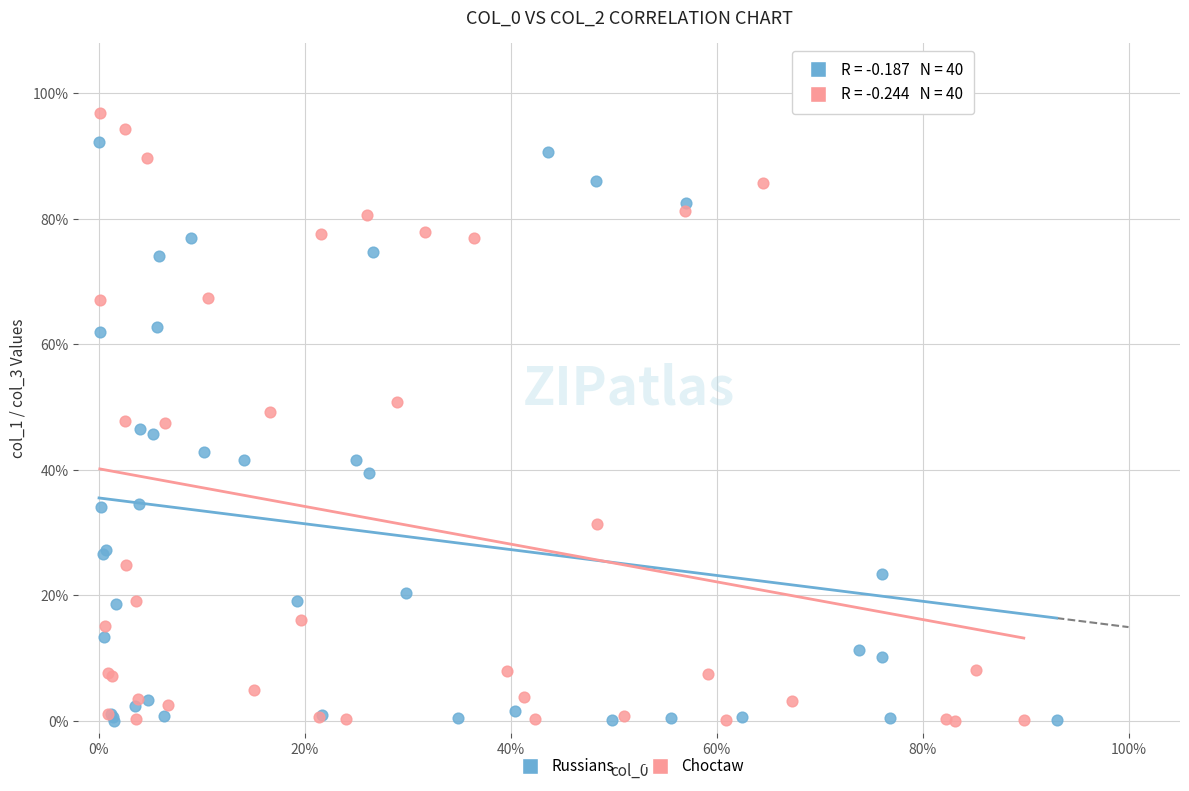

What are all the series names shown in the legend?

Russians, Choctaw